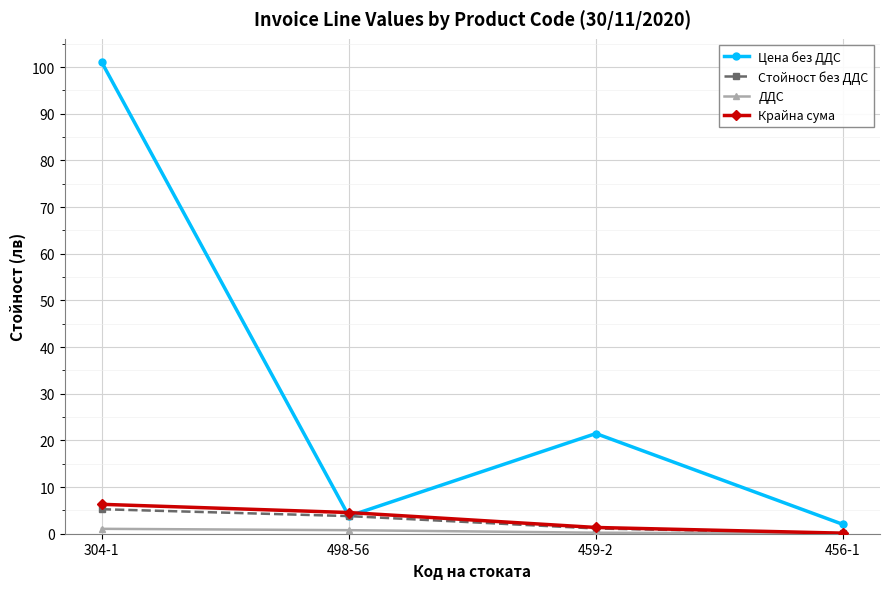

What is the label of the 3rd point from the left?

459-2